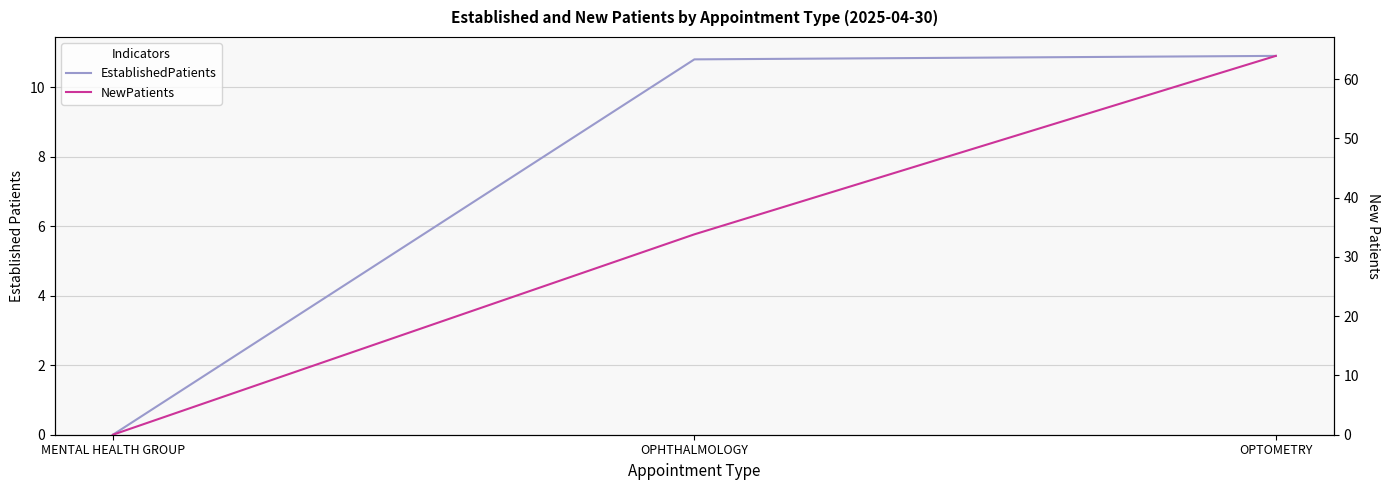

Between OPTOMETRY and OPHTHALMOLOGY, which is larger?

OPTOMETRY